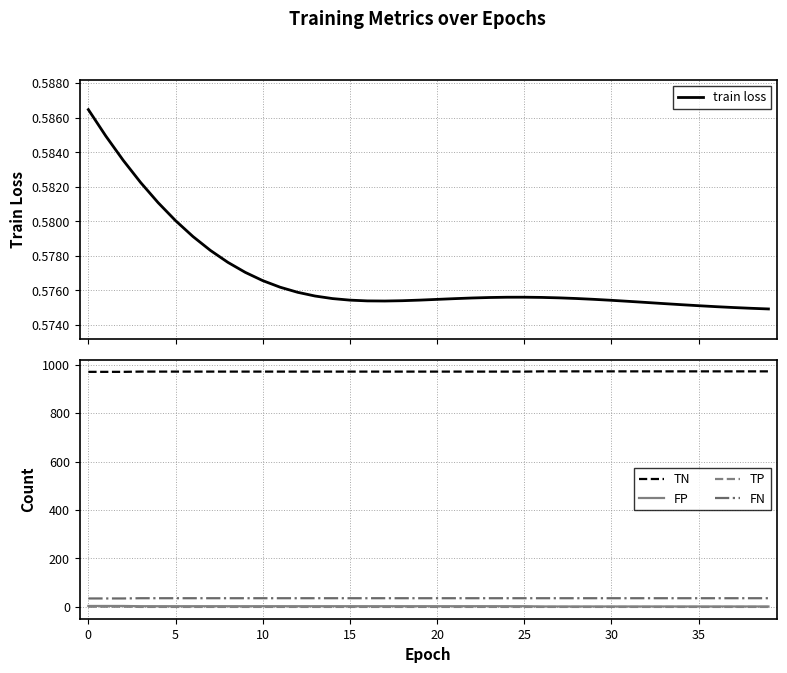

What is the maximum value shown in the chart?

972.0